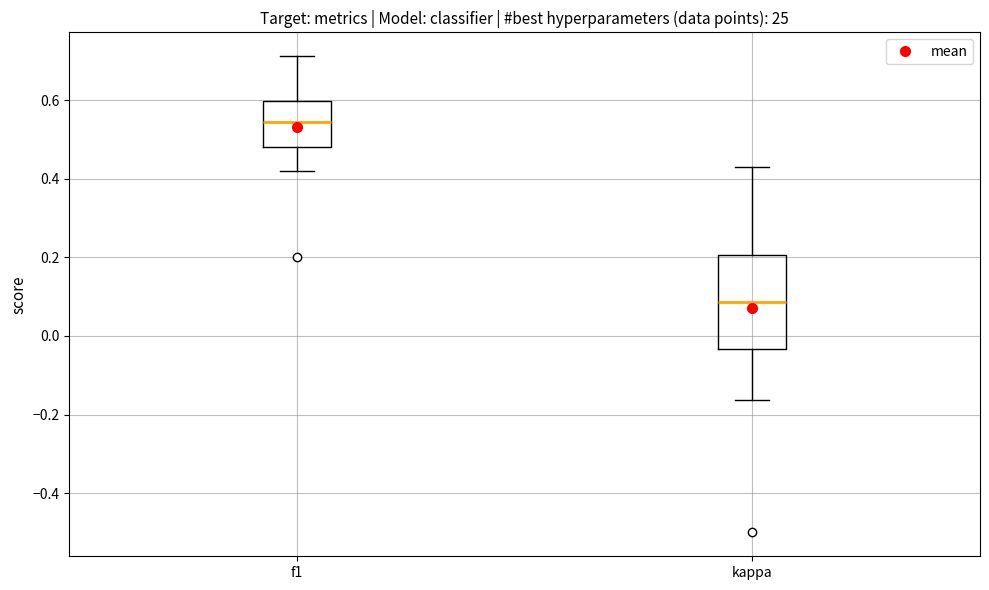

Which box is the tallest, from its lower edge to its upper edge?

kappa